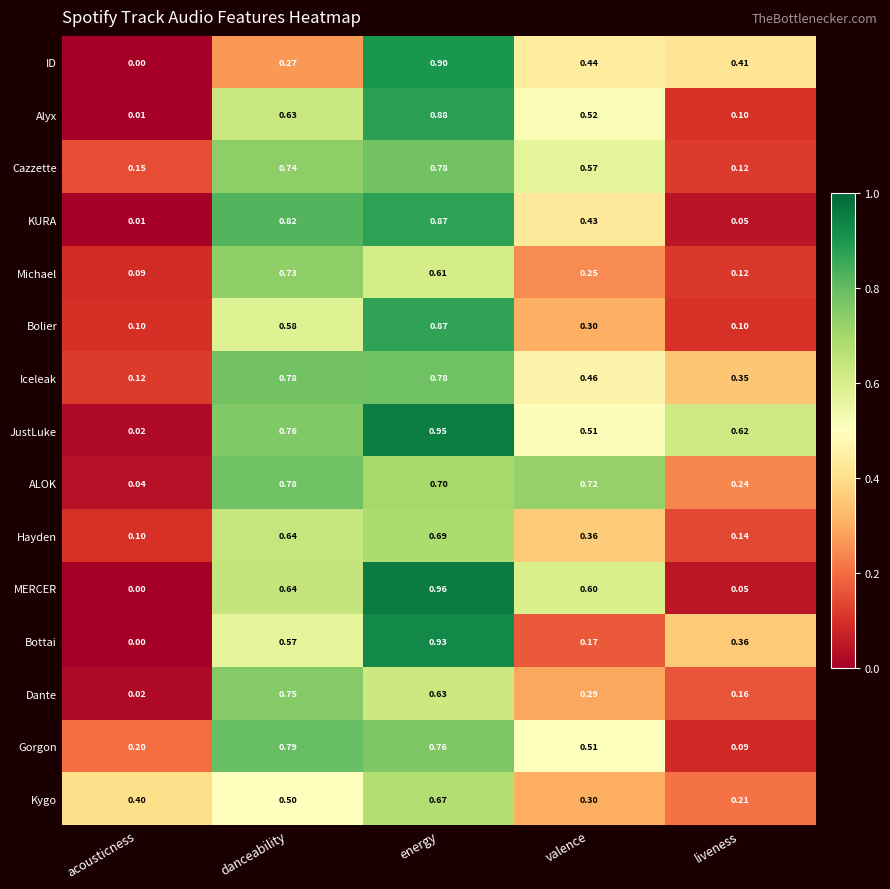

Is the value of ID at liveness greater than the value of Dante at liveness?

Yes